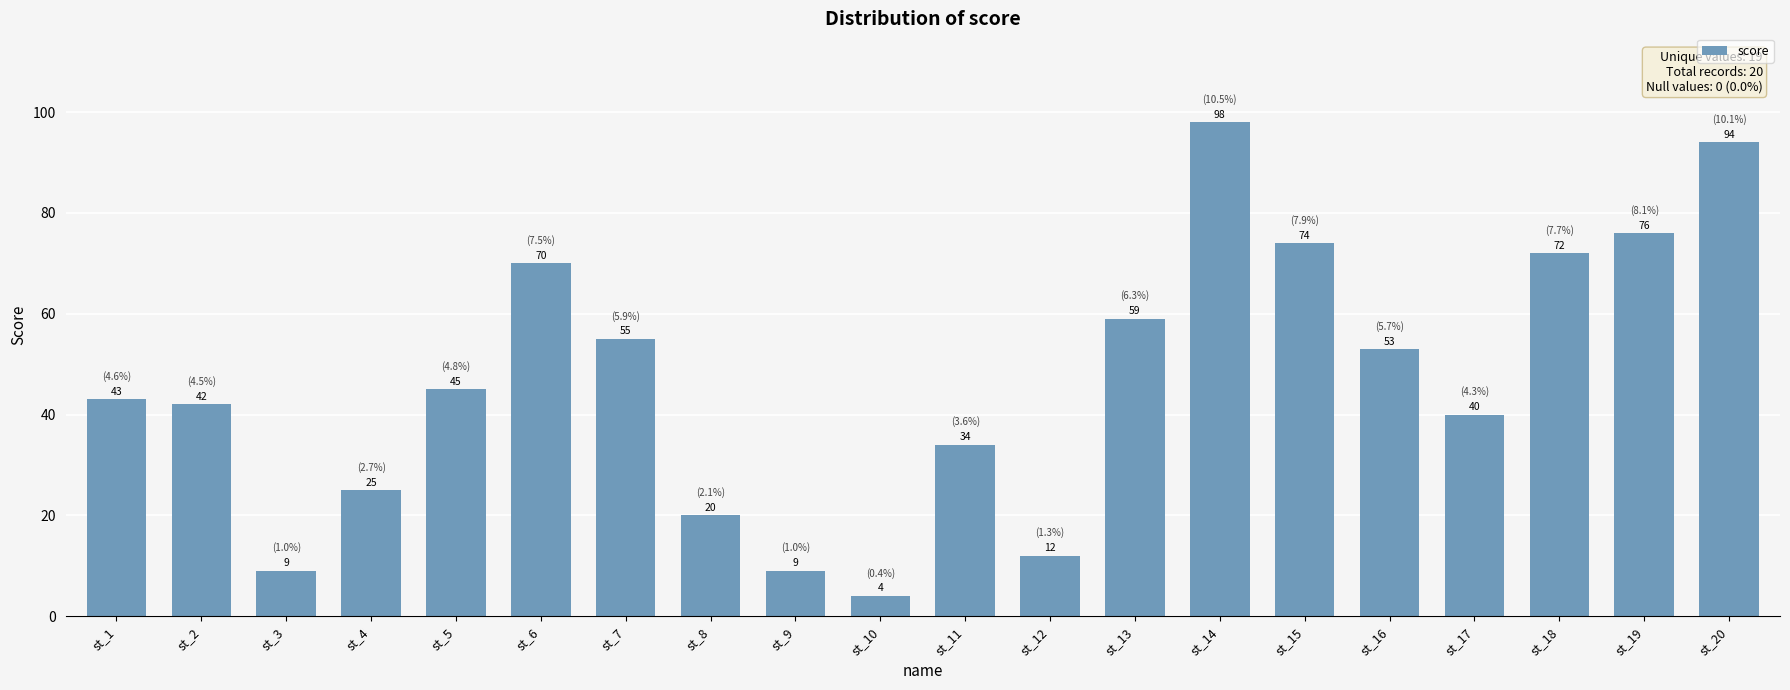

Reading left to right, transcribe all the data shown in this chart.

43	42	9	25	45	70	55	20	9	4	34	12	59	98	74	53	40	72	76	94